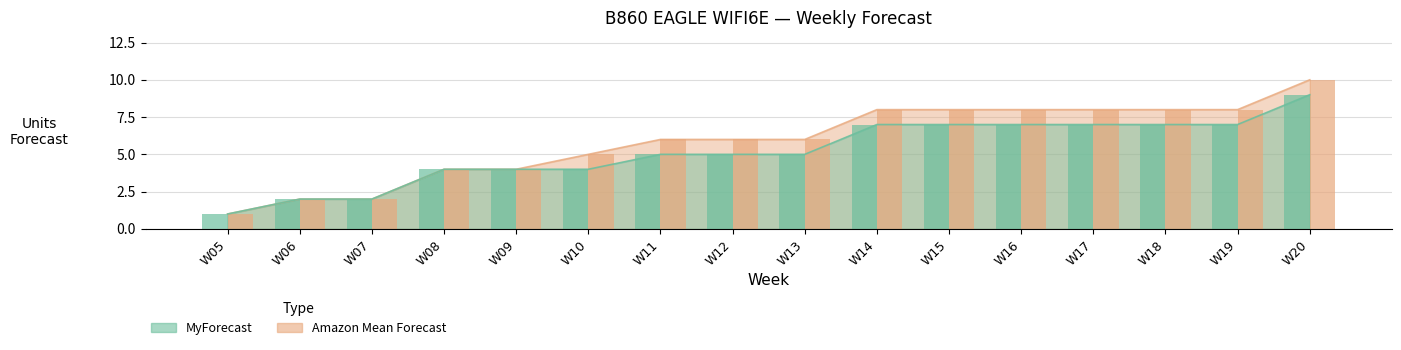

Are the bars horizontal?

No